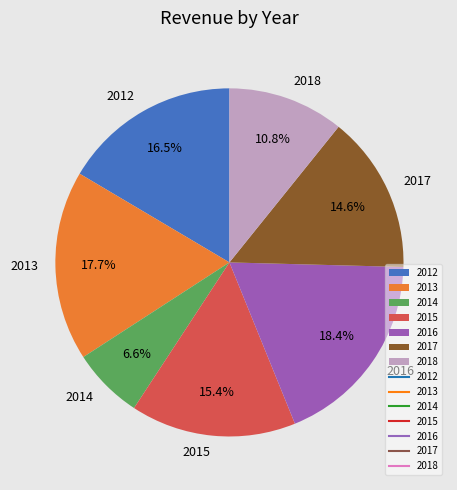

What is the total percentage of 2015 and 2018?

26.2%